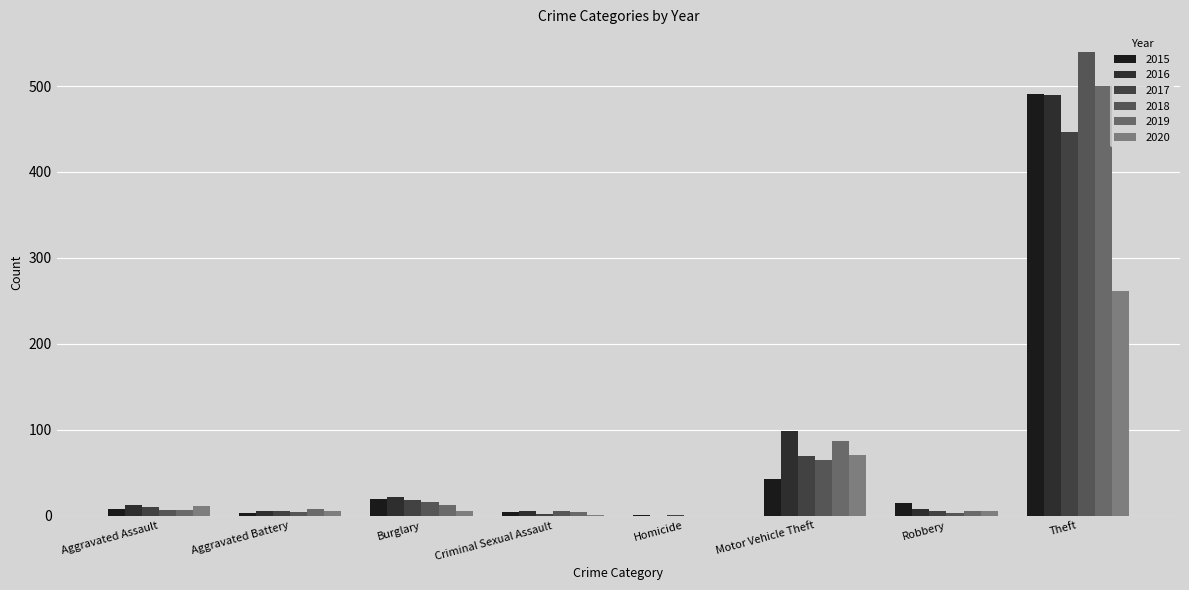

Is it true that 2016 equals 0 at Homicide?

True